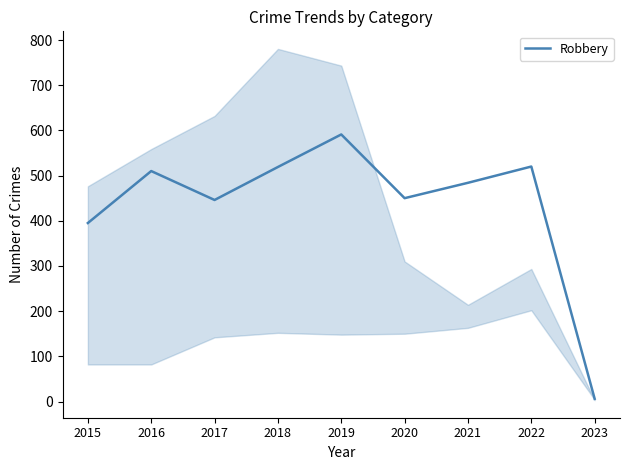

At which label does the data first exceed 484?

2016